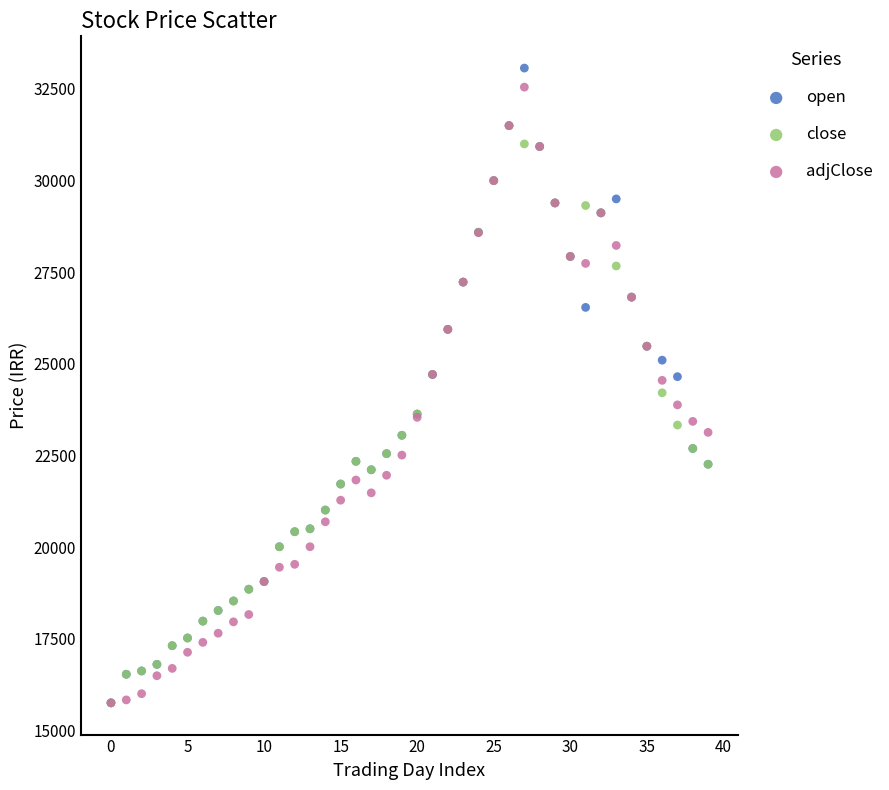

What are all the series names shown in the legend?

open, close, adjClose